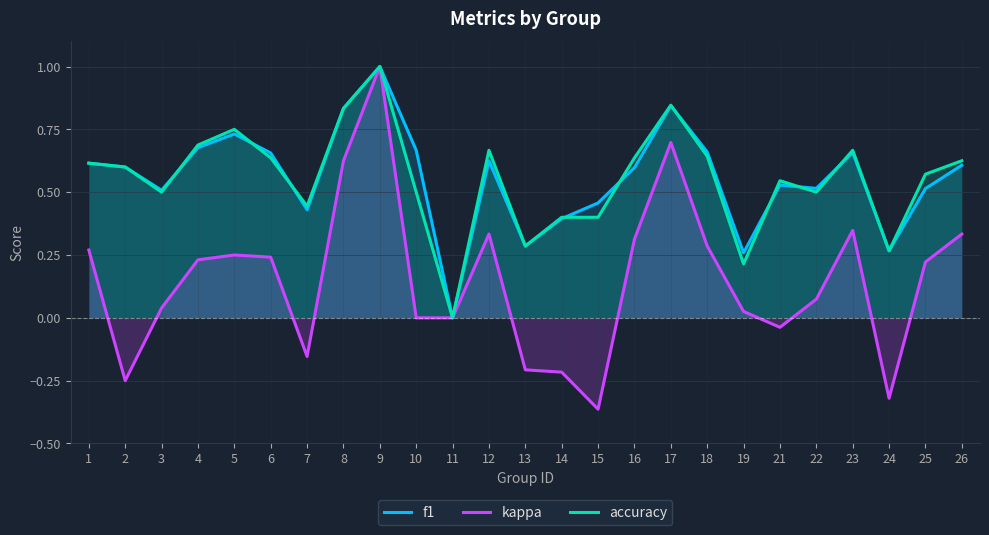

What is the spread (max minus min) of values at 21?

0.6